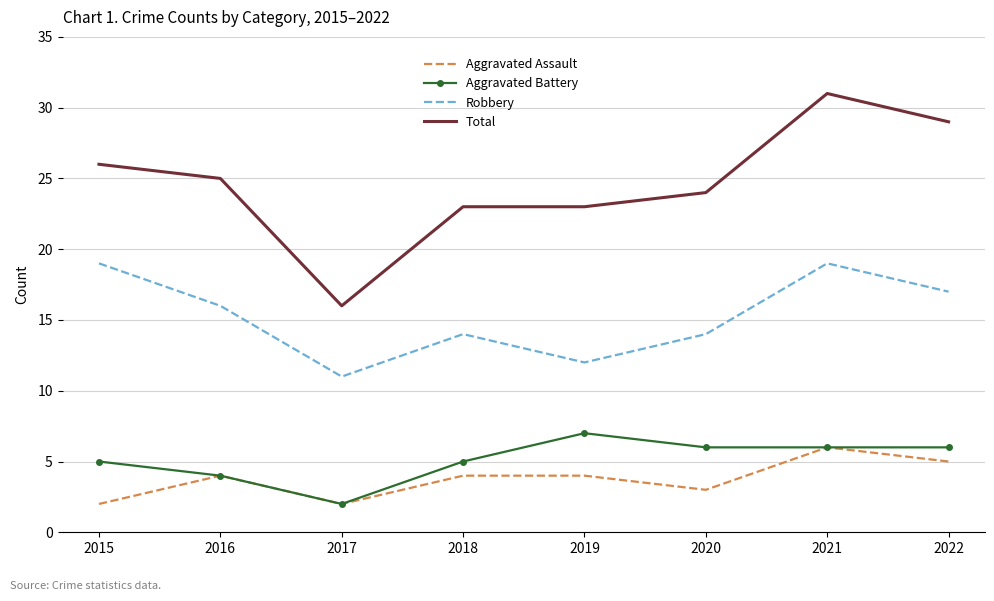

True or false: Aggravated Battery has a value of 4 at 2022.

False